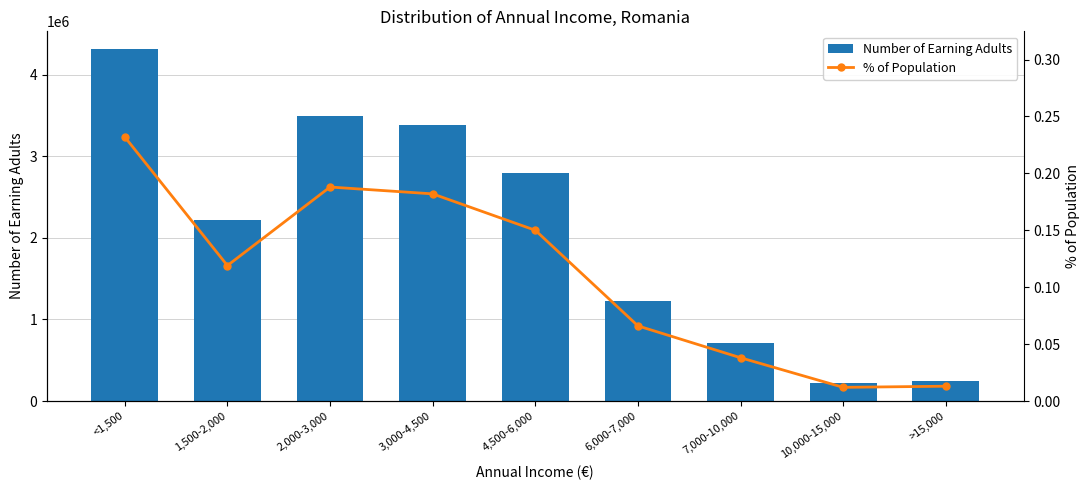

Reading left to right, transcribe all the data shown in this chart.

Number of Earning Adults: 4315200.0	2213400.0	3496800.0	3385200.0	2790000.0	1227600.0	706800.0	223200.0	241800.0
% of Population: 0.2	0.1	0.2	0.2	0.1	0.1	0.0	0.0	0.0